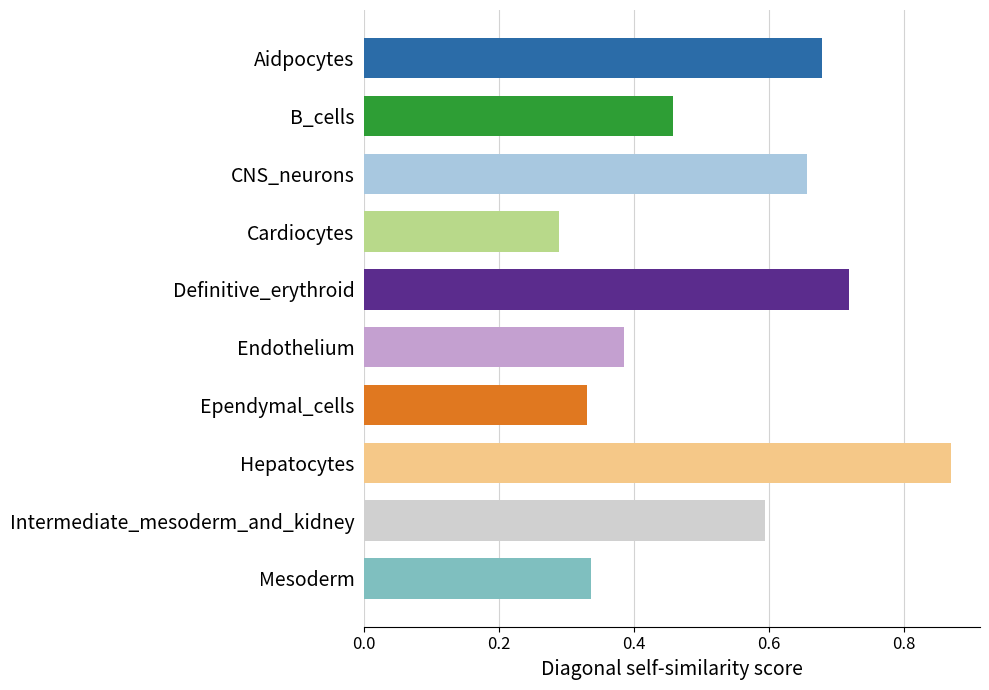

What is the difference between the maximum and minimum values?

0.6